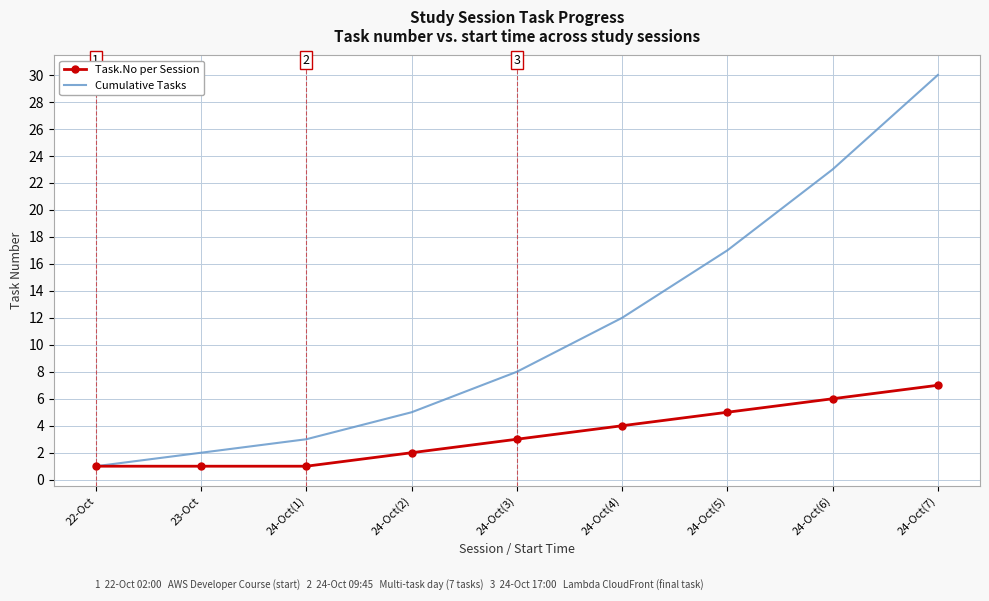

Rank the series by their average value, from highest to lowest.

Cumulative Tasks, Task.No per Session